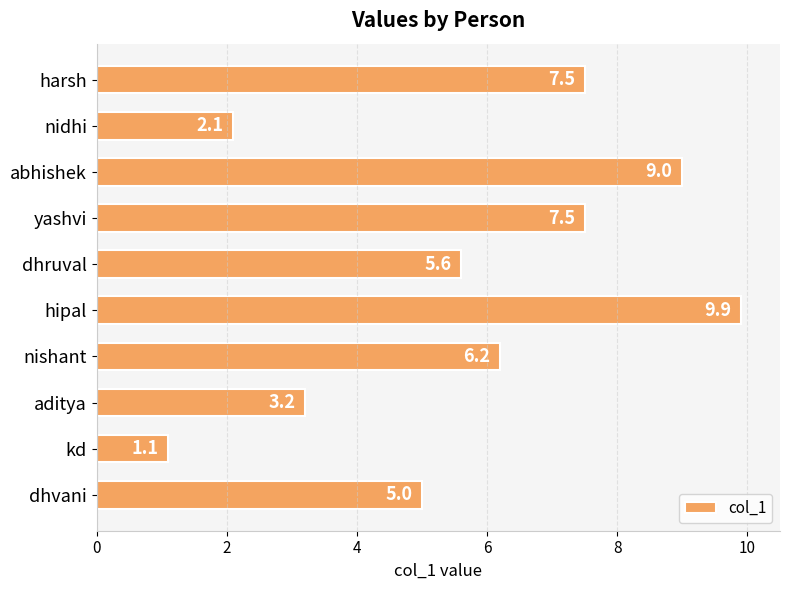

Does the chart contain any negative values?

No